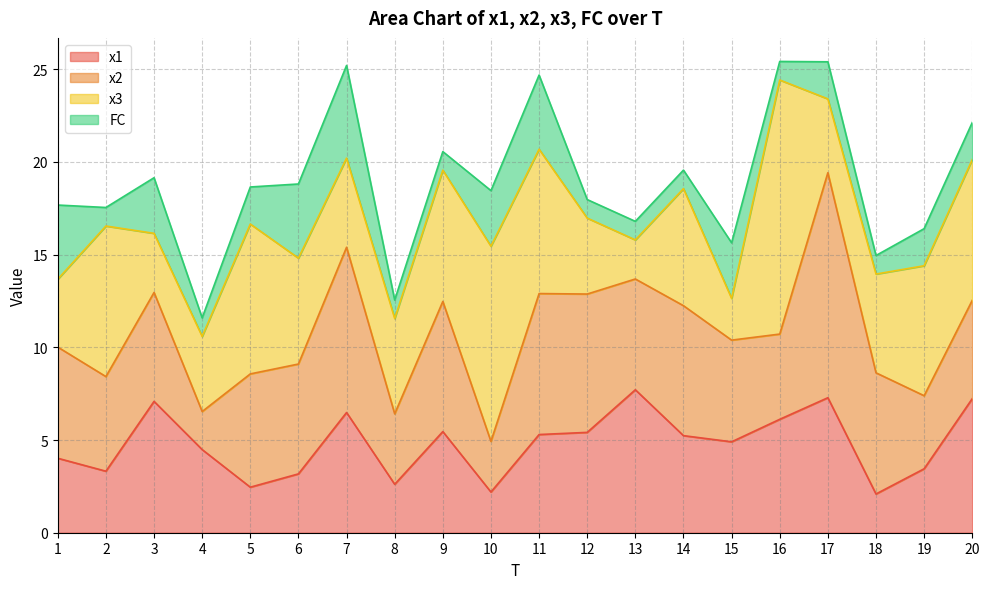

Which series has the largest total across all categories?

x3